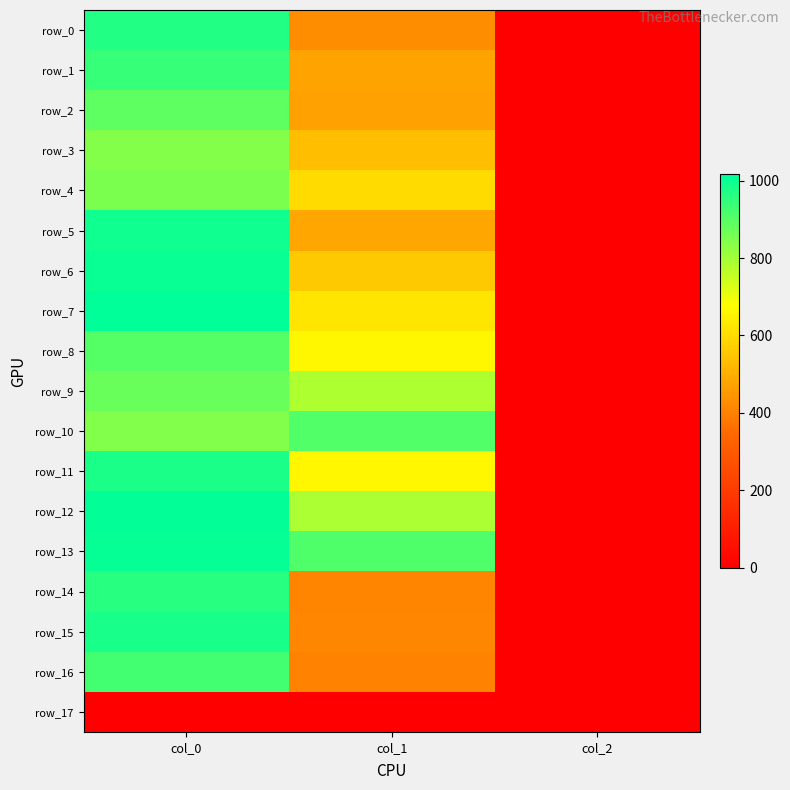

At which category is the sum across all series the highest?

col_0